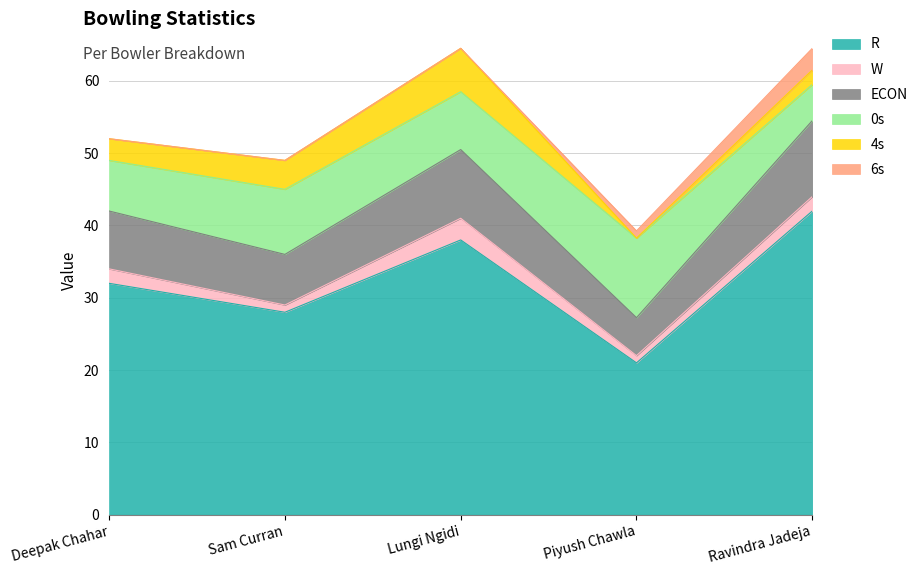

Does the chart have visible grid lines?

Yes